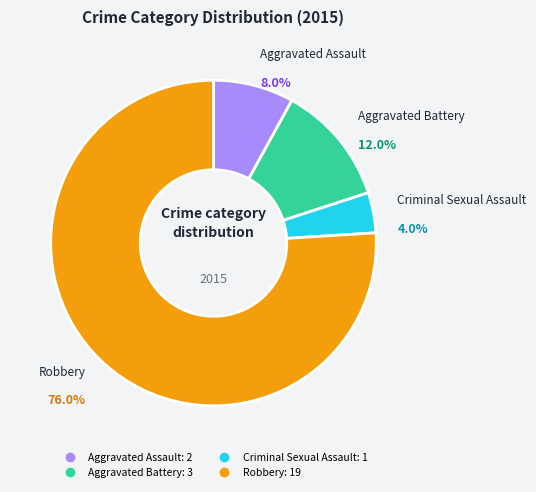

What is the majority slice?

Robbery